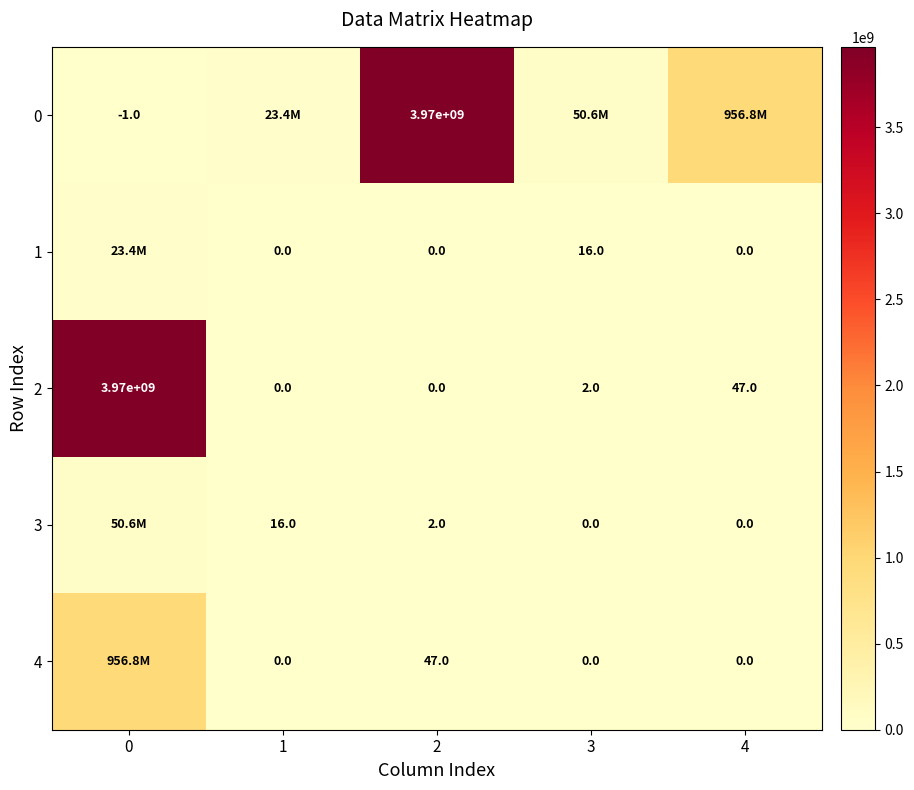

How many values in 2 are above zero?

3